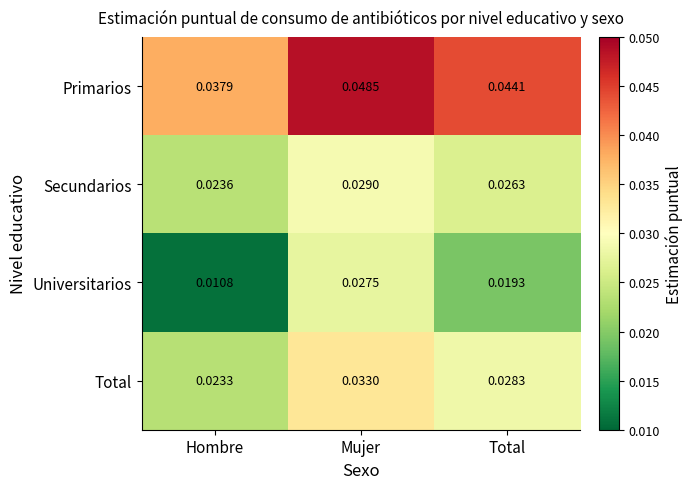

Which series has the largest range (max minus min)?

Universitarios